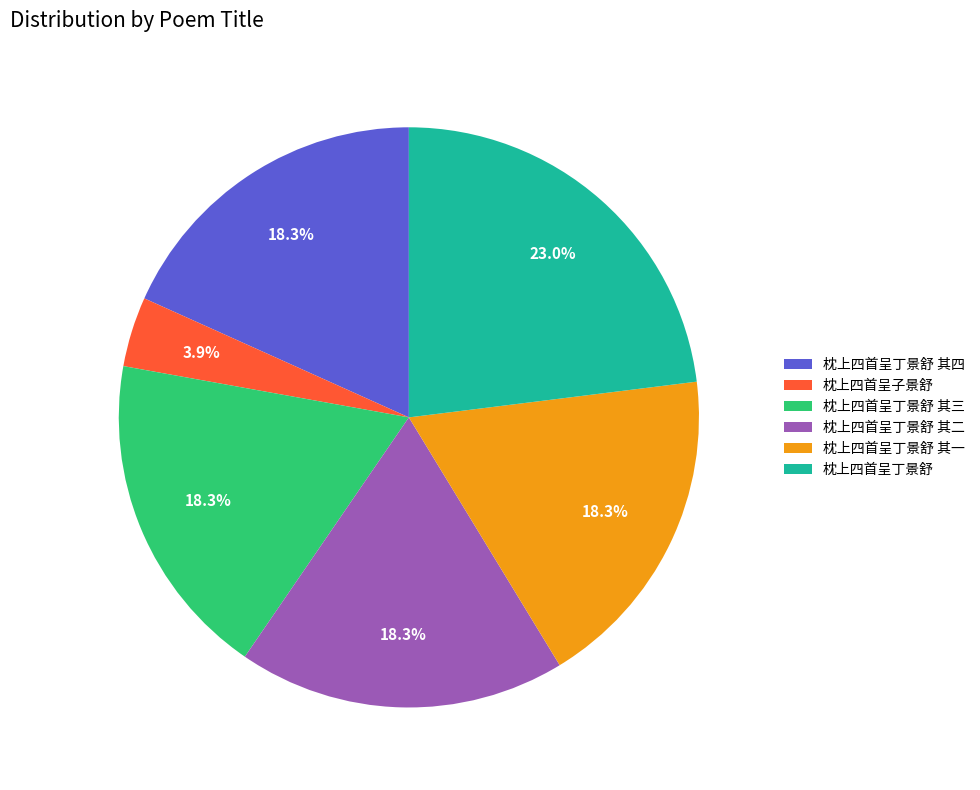

Does any single category account for the majority?

No